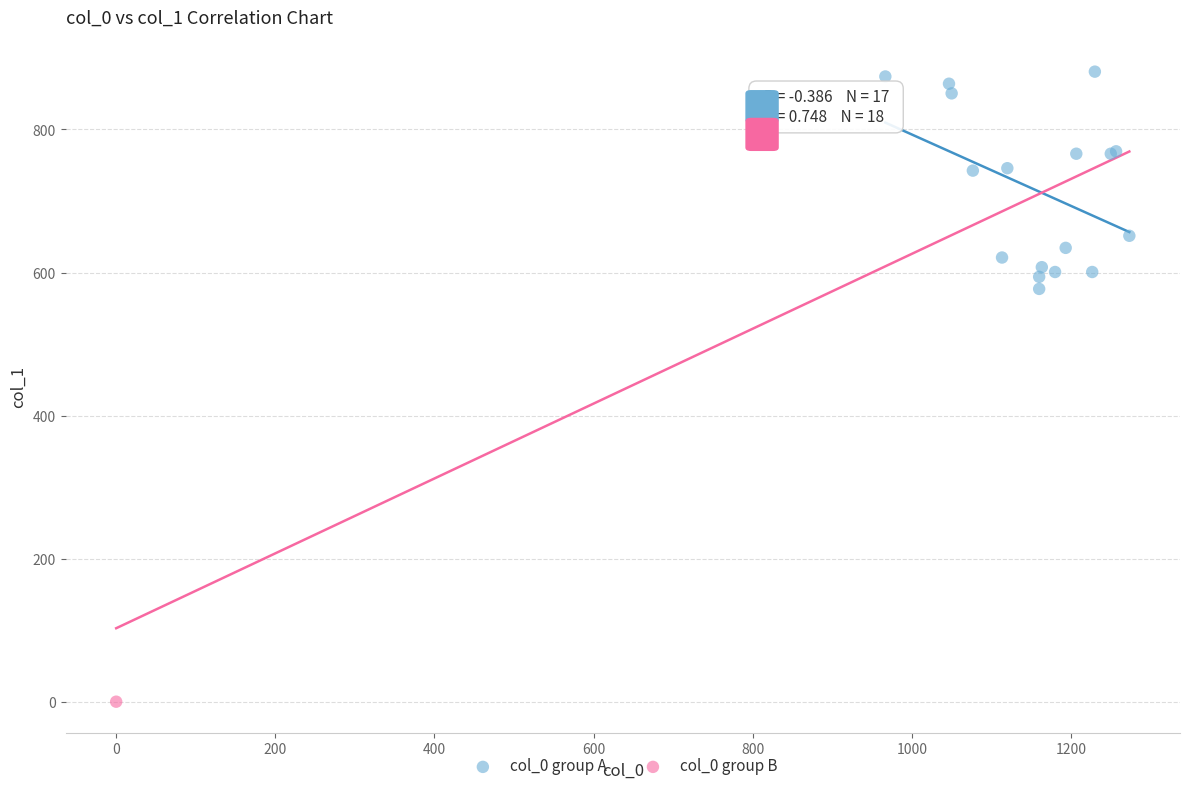

What are all the series names shown in the legend?

col_0 group A, col_0 group B